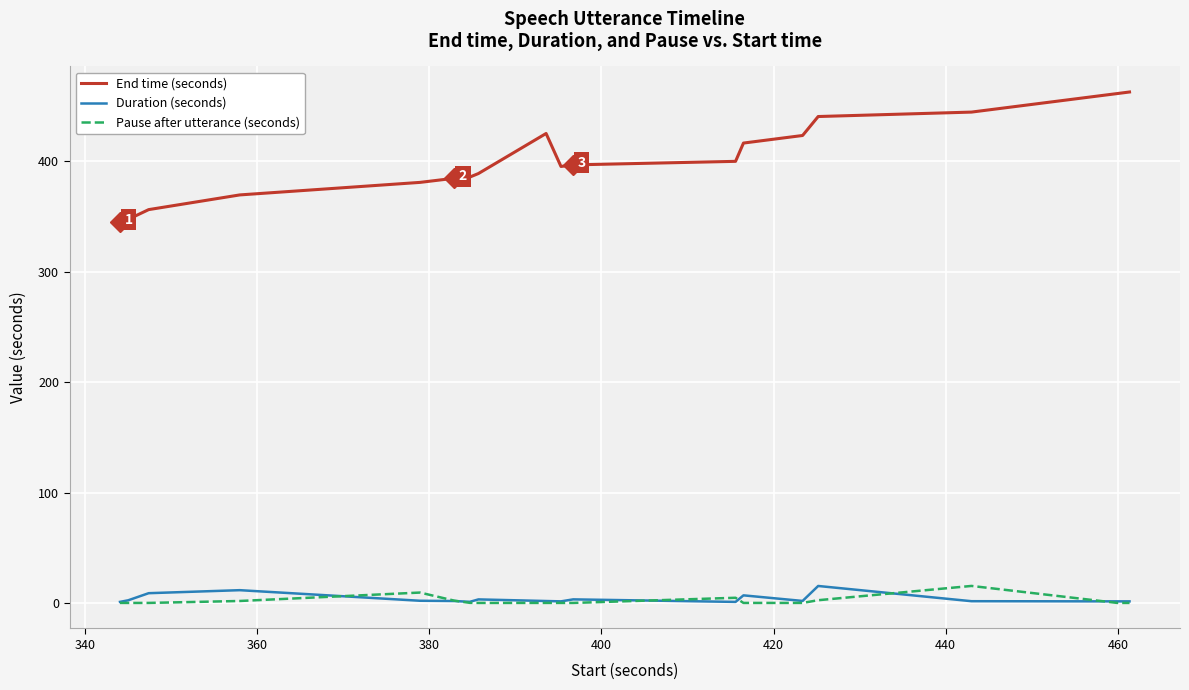

Which series has the widest spread of values?

End time (seconds)